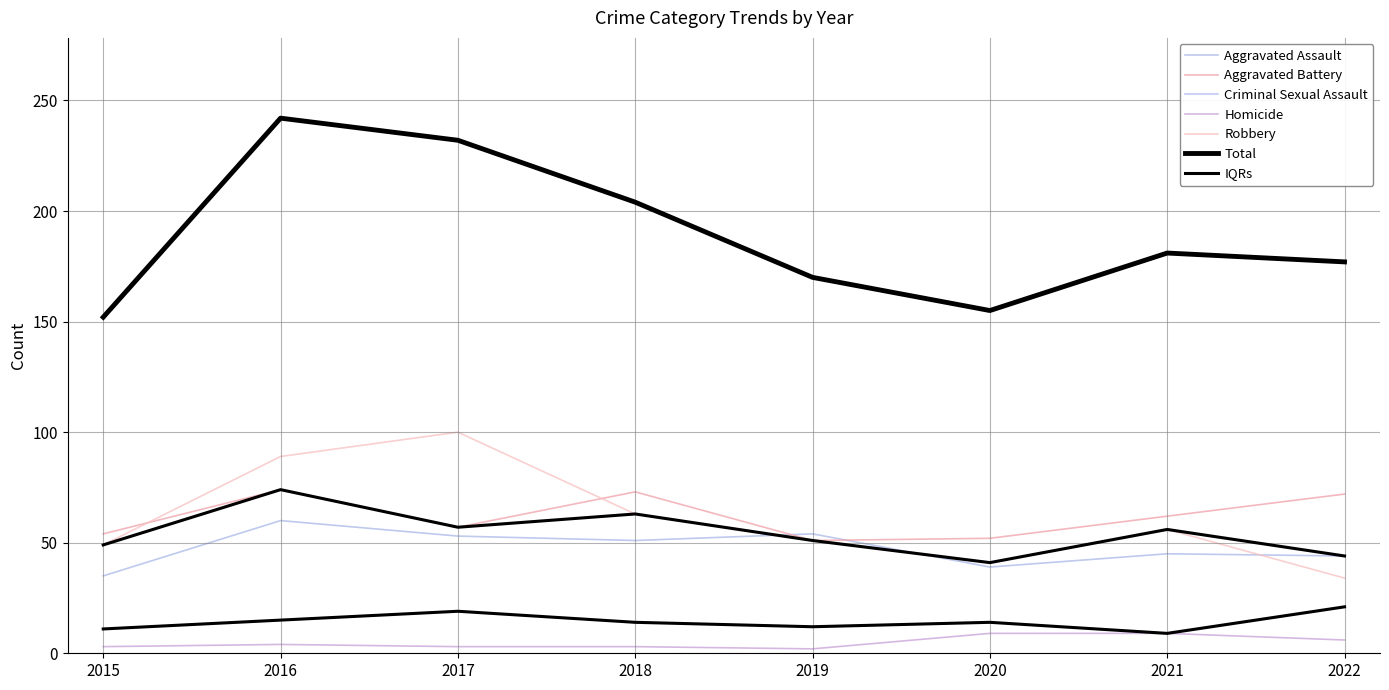

What value does the Aggravated Assault series have at 2019, to the nearest 10?

50